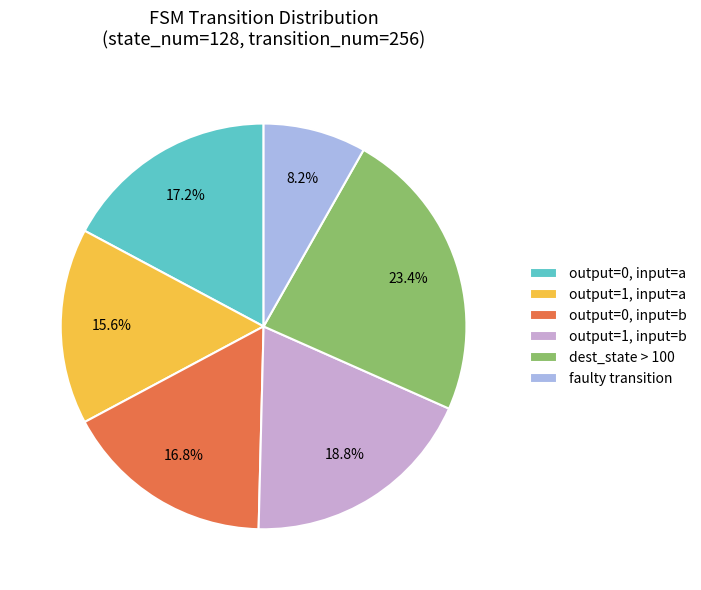

Is faulty transition the majority of the pie?

No